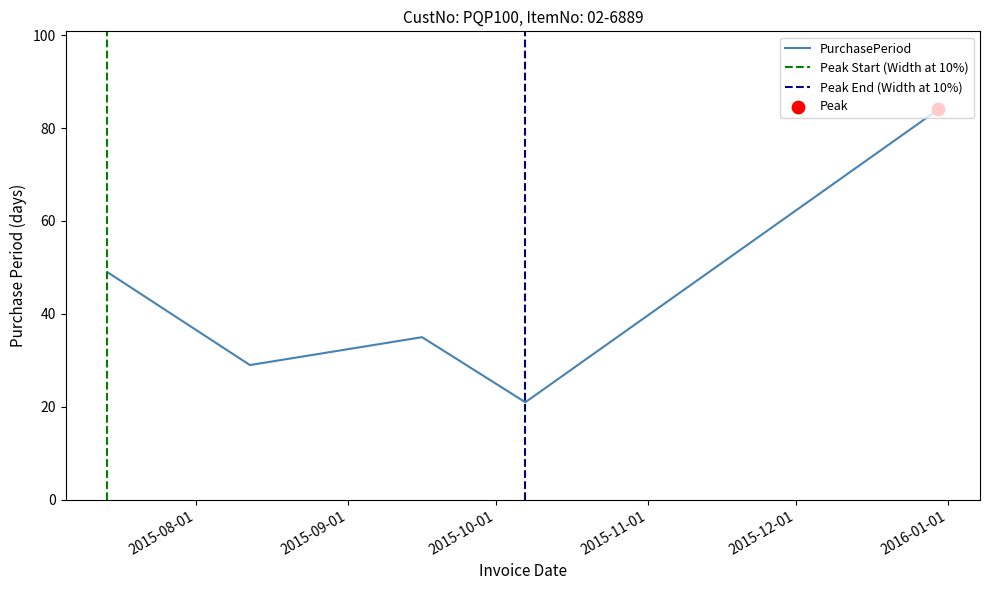

What is the change in value from 2015-07-14 to 2015-09-16?

-14